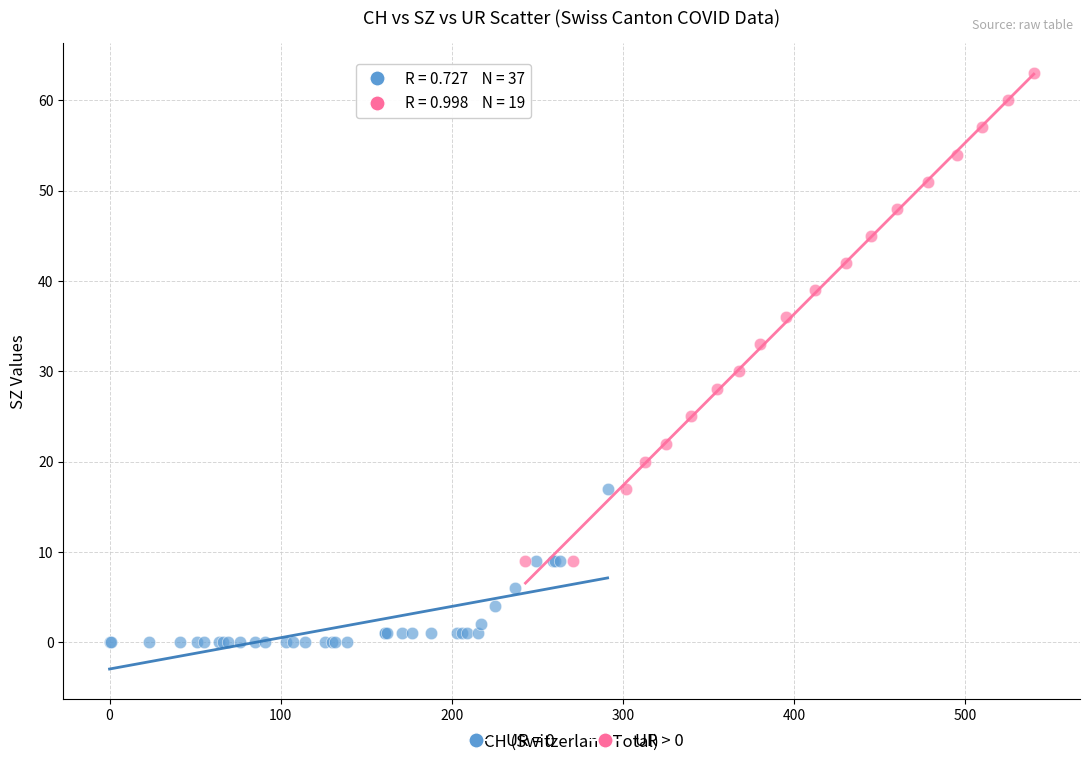

Which series contains the lowest Y value?

UR = 0